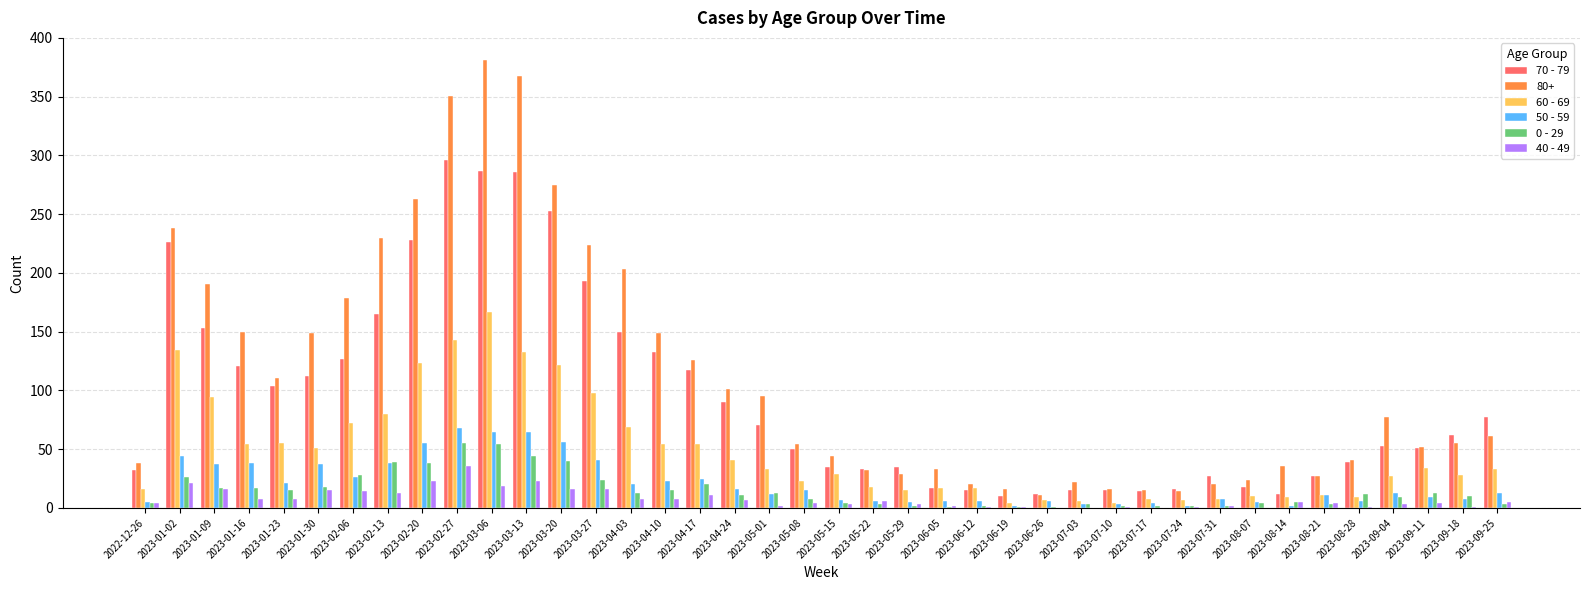

True or false: 0 - 29 has a value of 4 at 2023-05-15.

True